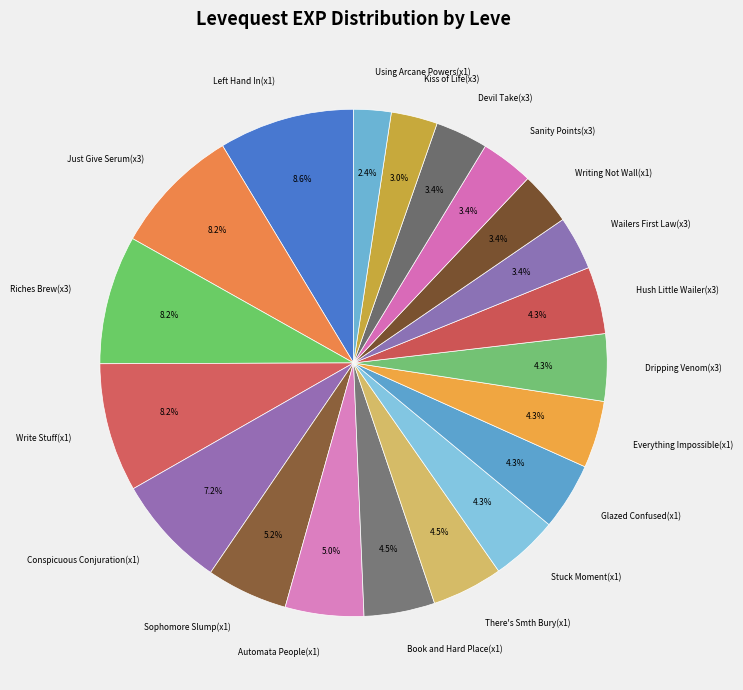

Which has a higher value, Write Stuff(x1) or Automata People(x1)?

Write Stuff(x1)